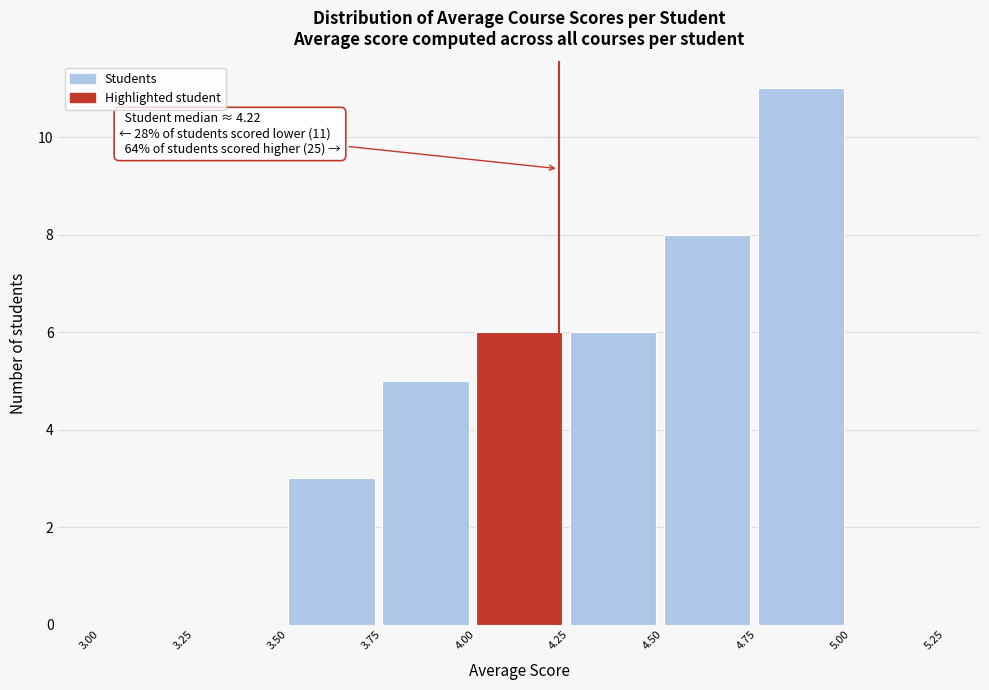

Over which range of the x-axis is the bar tallest?

4.75 to 5.00